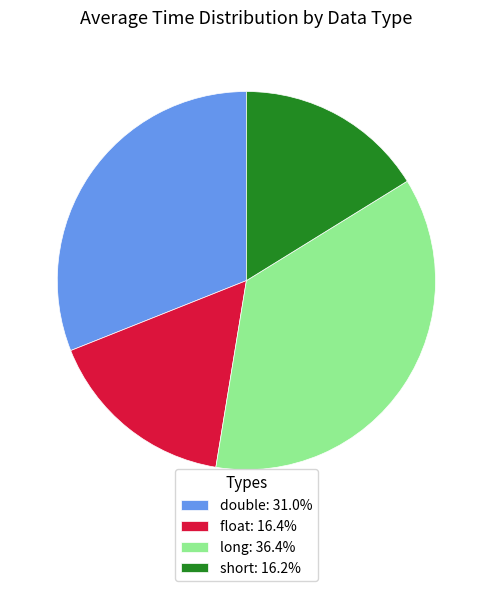

Is the sum of double: 31.0% and long: 36.4% greater than half?

Yes